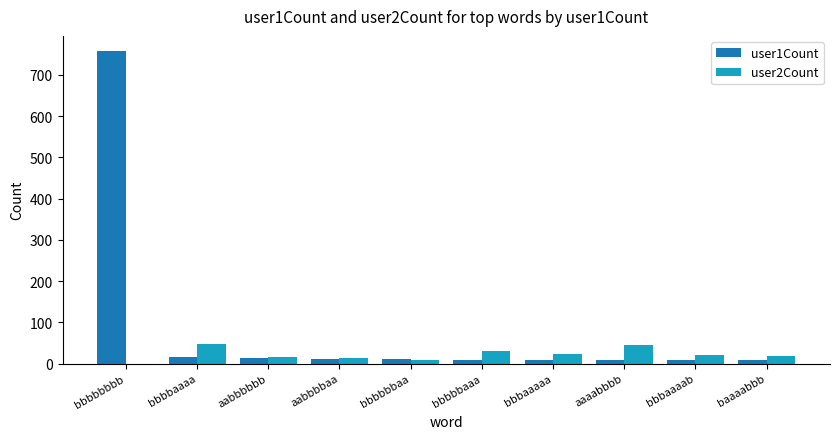

What is the sum of all user2Count values?

224